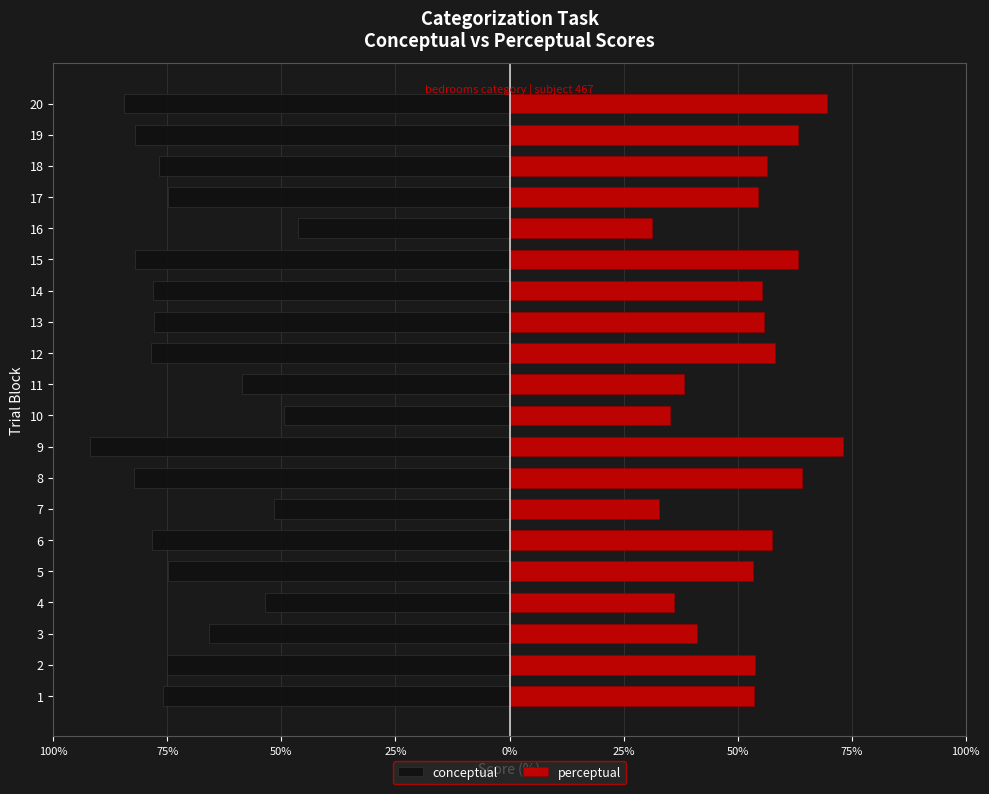

What is the value of the conceptual bar at the 16th from the left?

-46.4